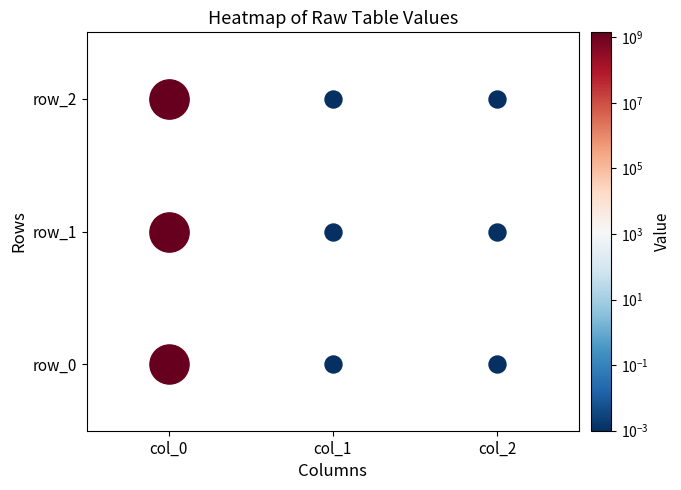

Reading left to right, list all the values displayed in this chart.

row_0: 1391380865	0	0
row_1: 1405626090	0	0
row_2: 1410445063	0	0